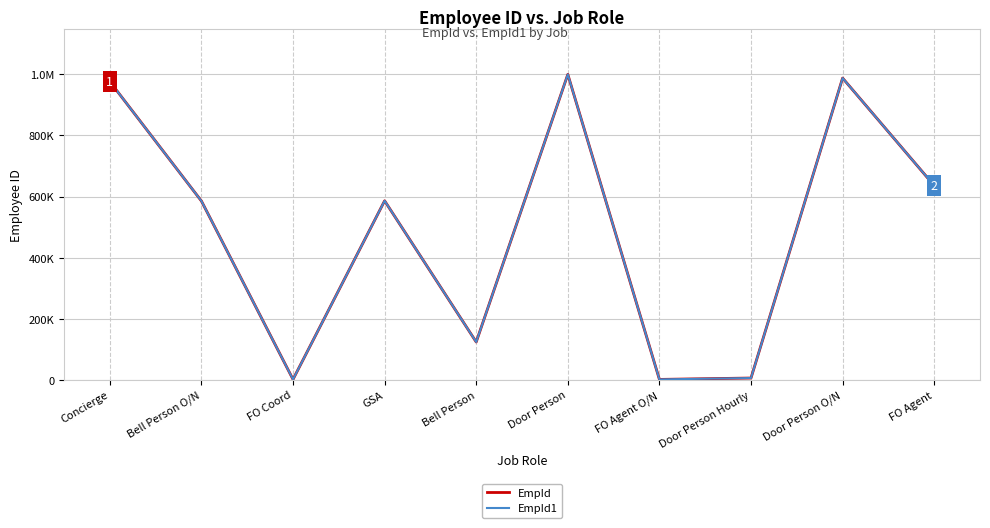

At which category does the chart reach its peak across all series?

Door Person